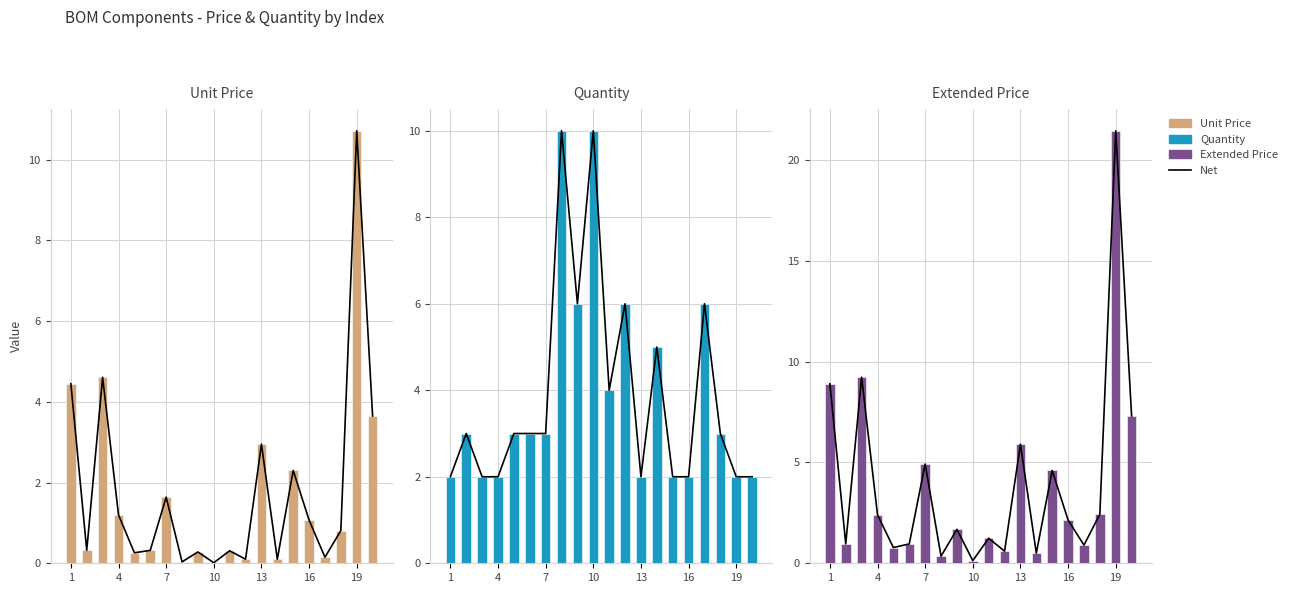

How many data points does each series have?

20